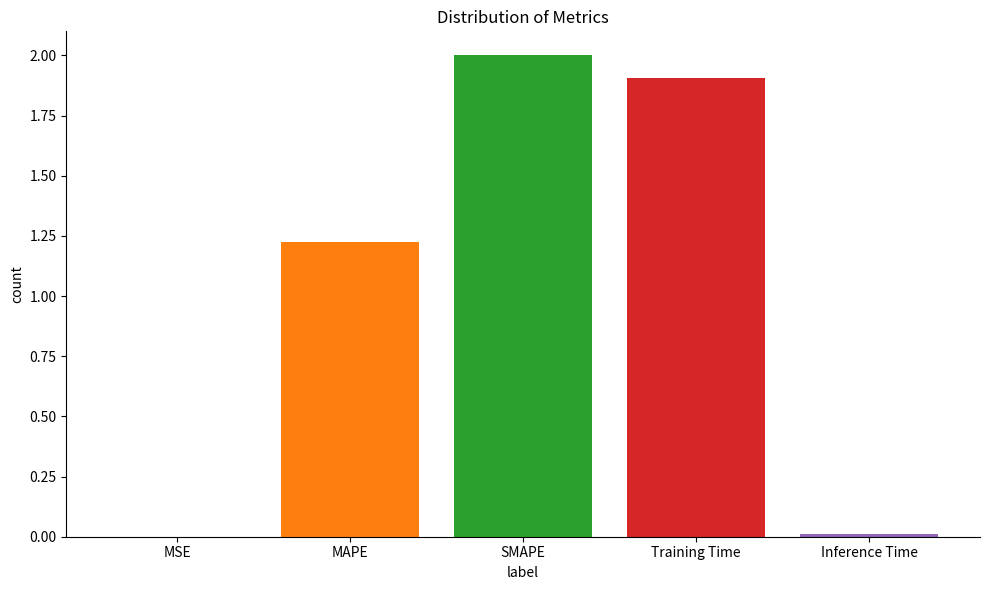

Which label corresponds to the largest value in the chart?

SMAPE